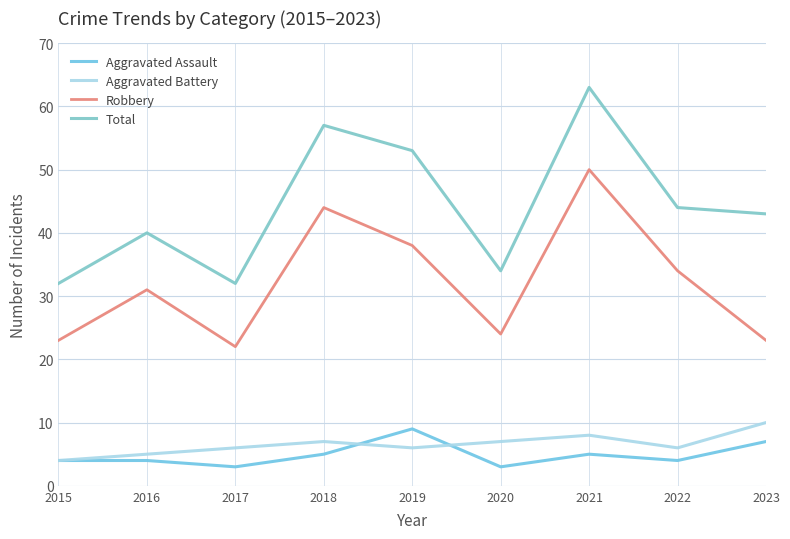

True or false: Aggravated Battery and Total intersect in this chart.

False